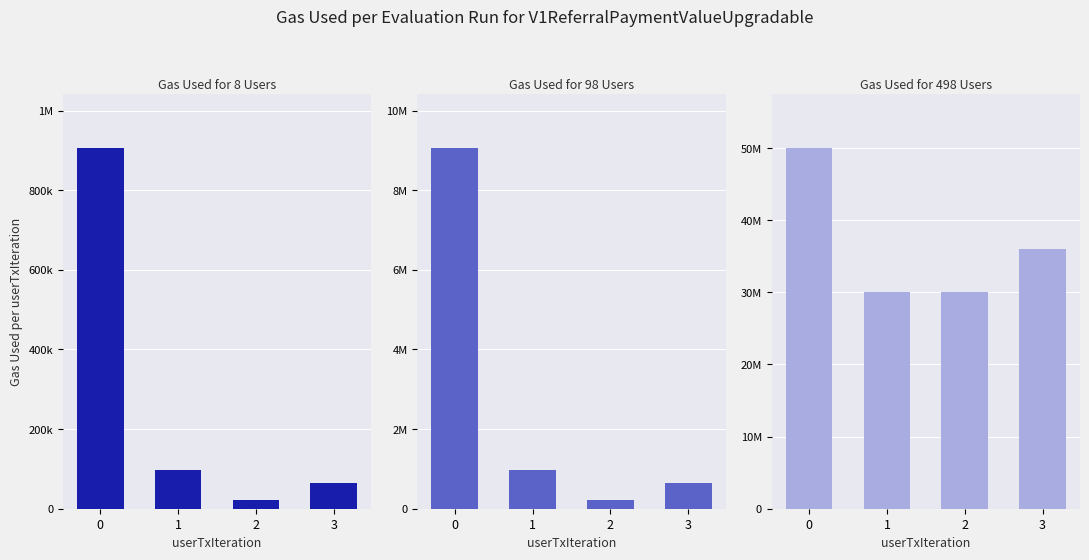

Reading left to right, transcribe all the data shown in this chart.

operating_Income: 0=905620	1=97827	2=22134	3=64592
Series 2: 0=9056200	1=978270	2=221340	3=645920
Series 3: 0=50000000	1=30000000	2=30000000	3=36000000